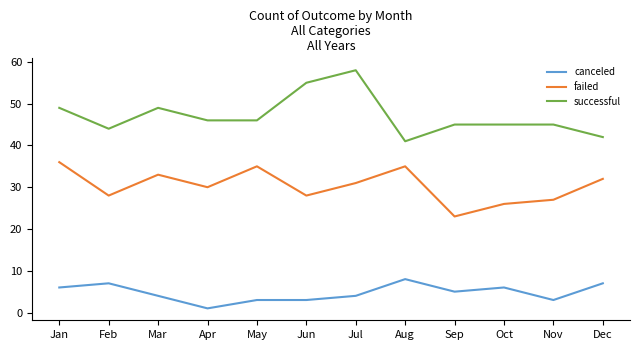

What is the total value across all series at Nov?

75